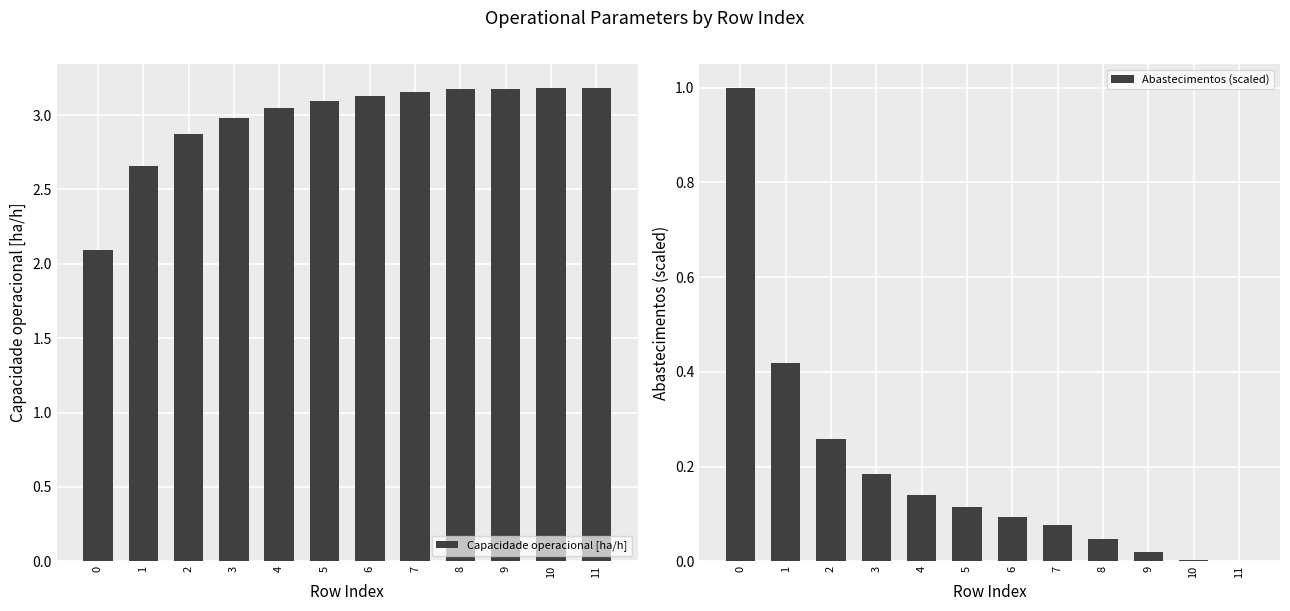

Reading right to left, what are all the values shown in this chart?

Capacidade operacional [ha/h]: 3.2	3.2	3.2	3.2	3.2	3.1	3.1	3.1	3.0	2.9	2.7	2.1
Abastecimentos (scaled): 0.0	0.0	0.0	0.0	0.1	0.1	0.1	0.1	0.2	0.3	0.4	1.0